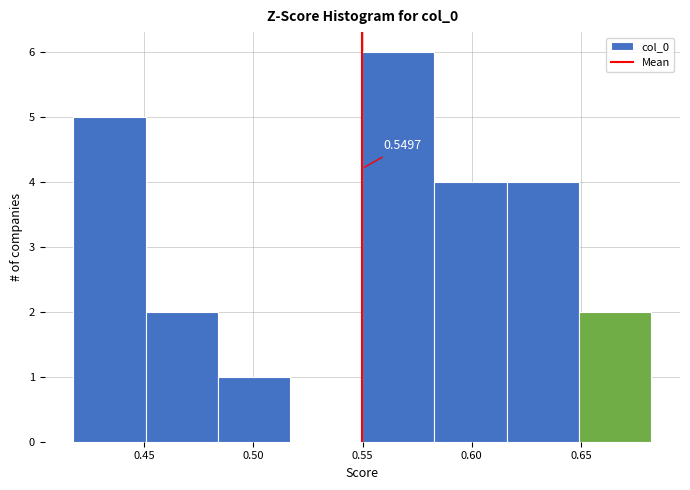

Over which range of the x-axis is the bar tallest?

0.550 to 0.585